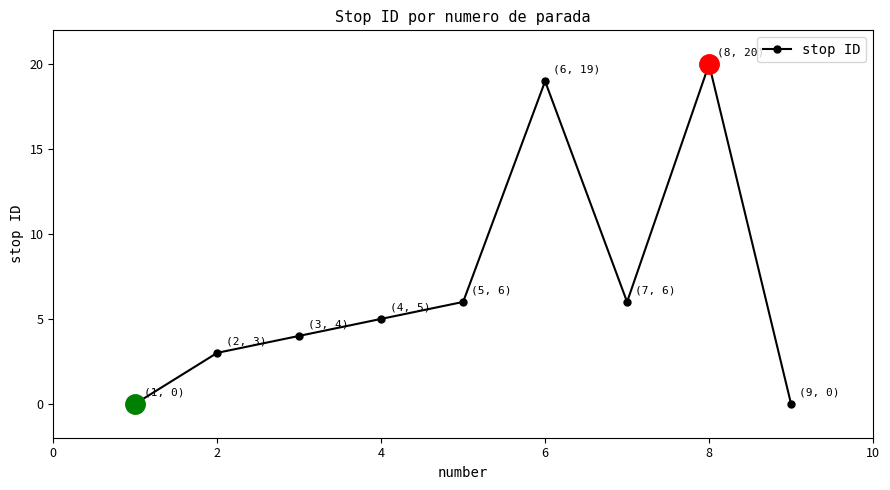

What is the difference between the maximum and second lowest values?

20